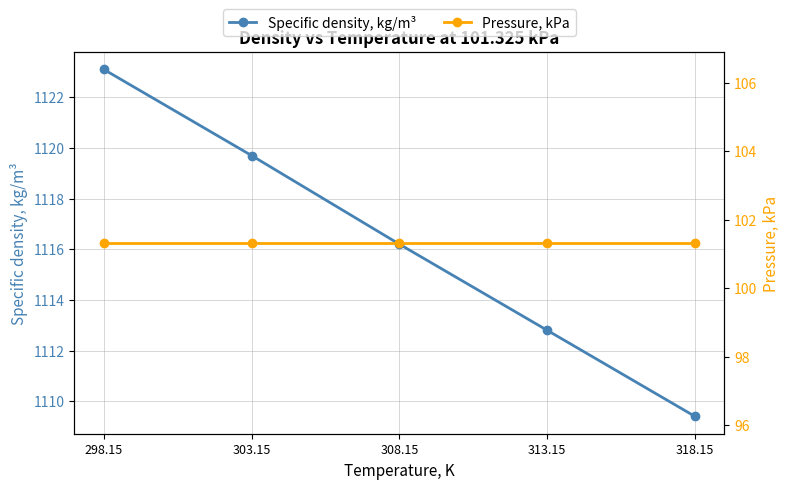

What is the spread (max minus min) of values at 298.15?

1021.8